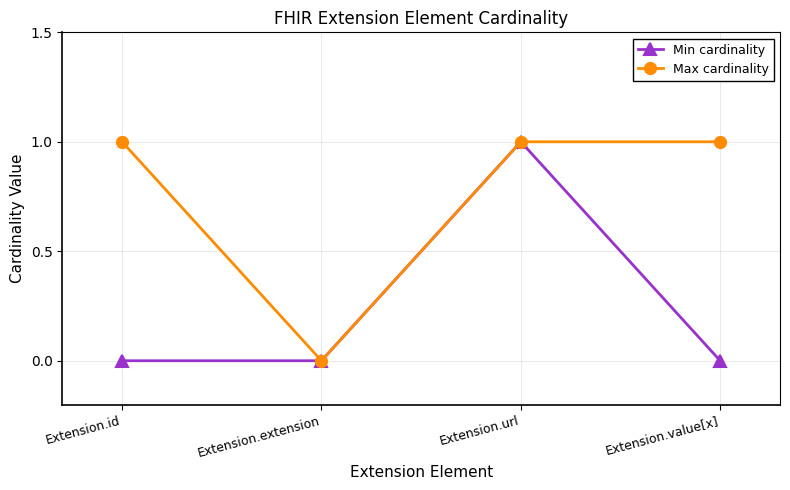

Which category has the lowest value in the Max cardinality series?

Extension.extension